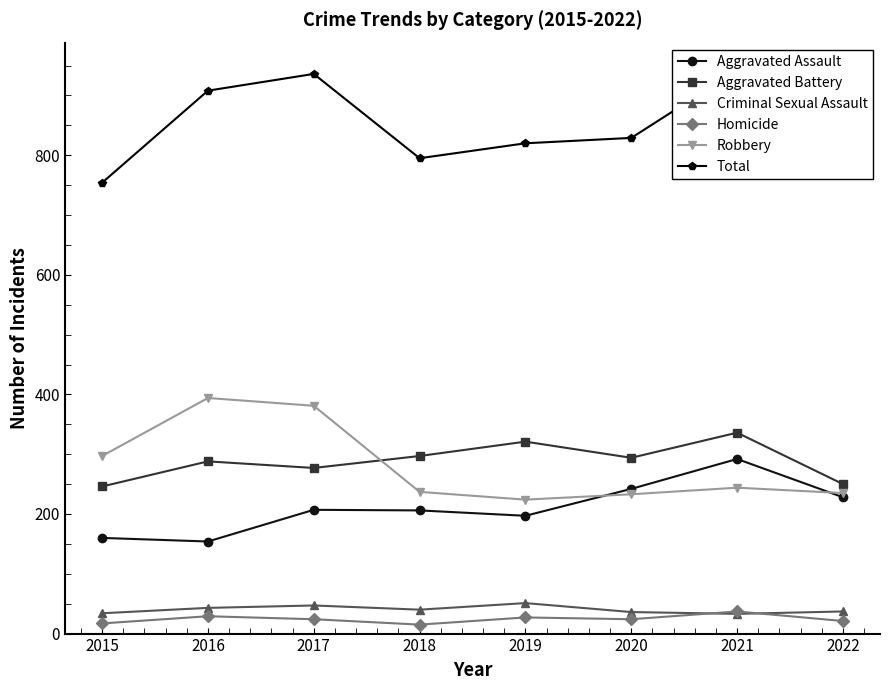

The value of Aggravated Assault at 2017 is 207. True or false?

True